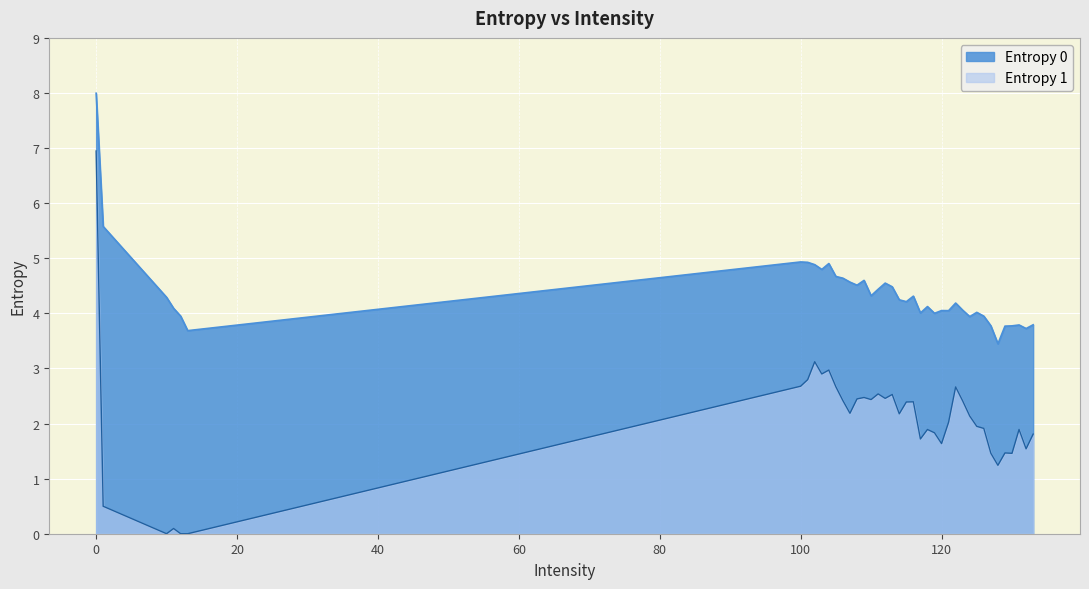

The Entropy 1 series shows 0.5 at 1. True or false?

True